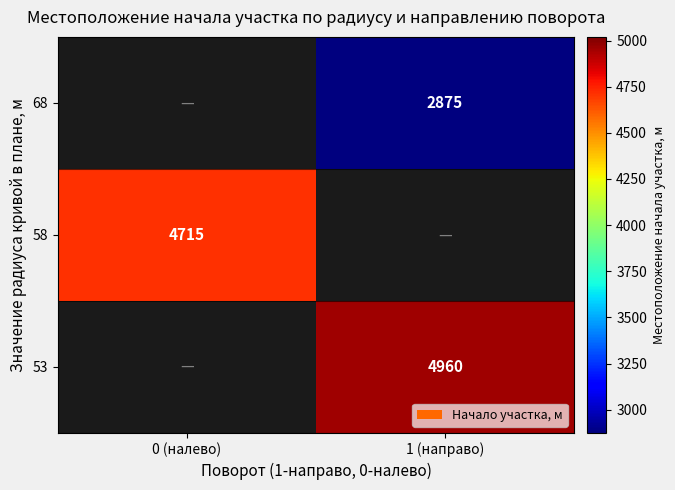

Is it true that 68 equals 4694 at 1 (направо)?

False